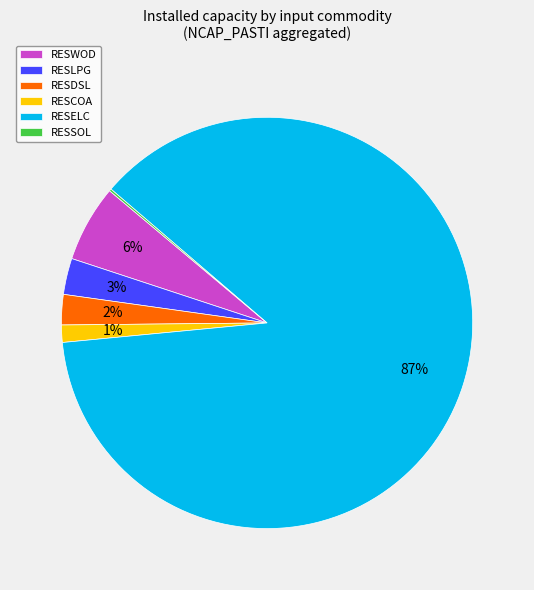

What is the majority slice?

RESELC